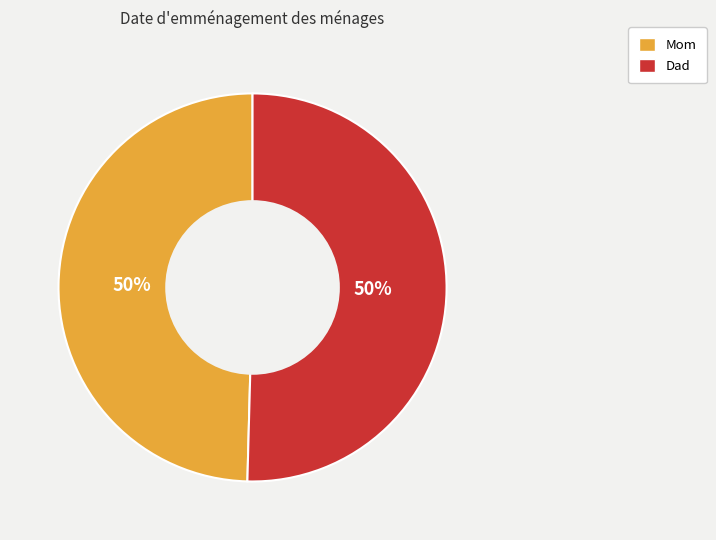

Combined, do Dad and Mom account for over 50%?

Yes